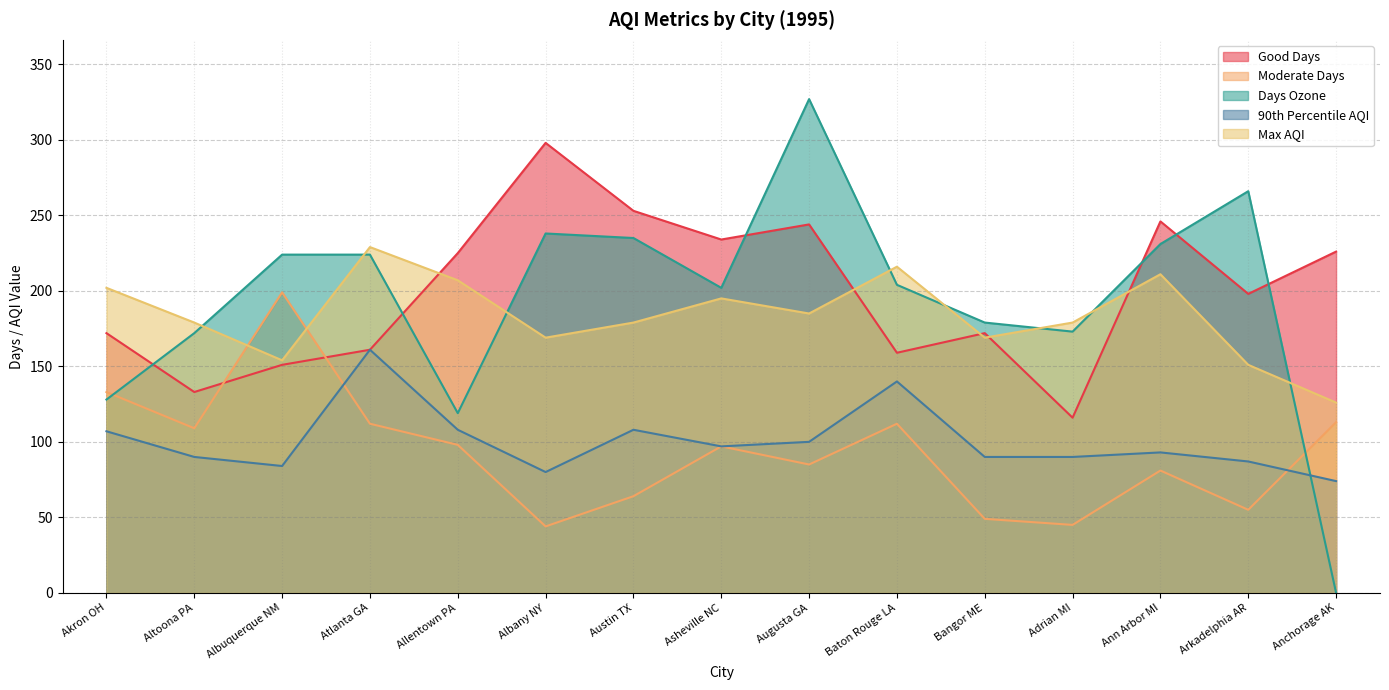

Where is the first local minimum for Good Days?

Altoona PA